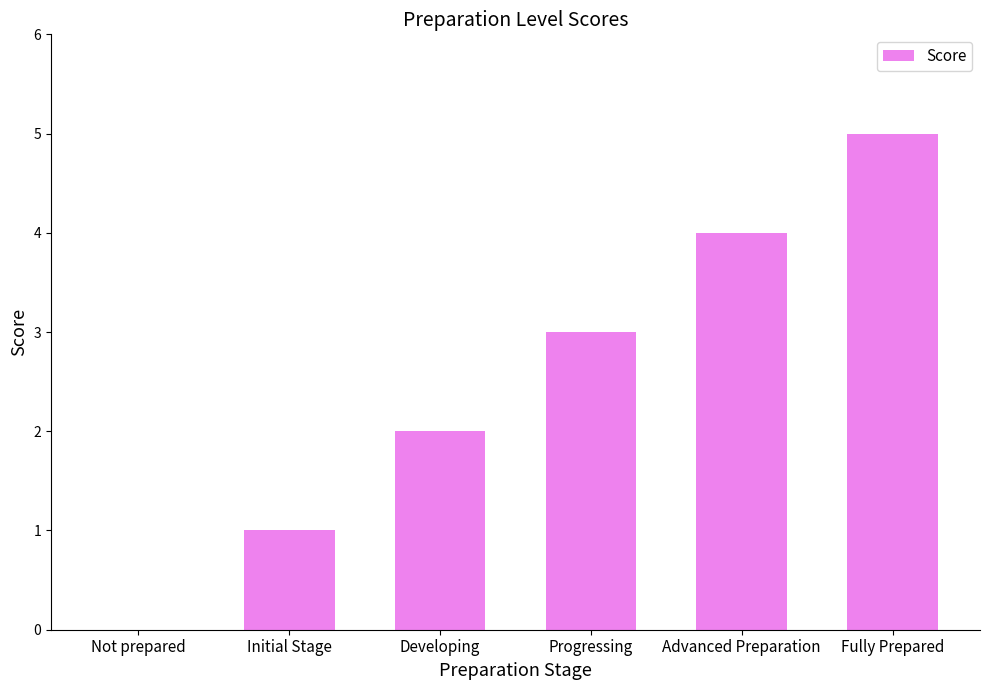

How many values are above zero?

5